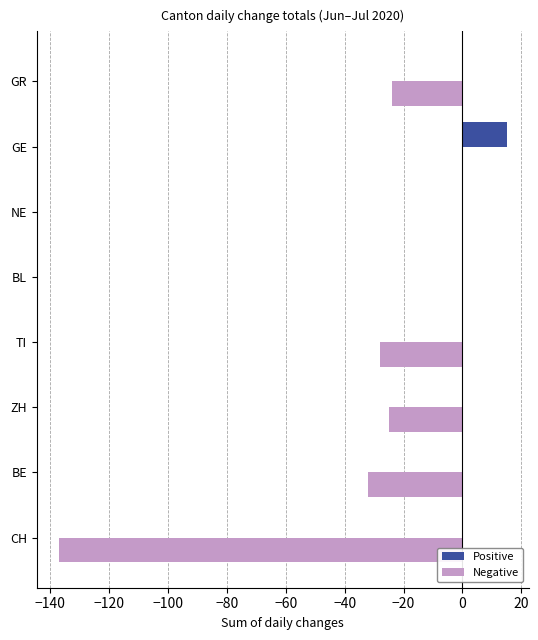

What is the sum of all Positive values?

15